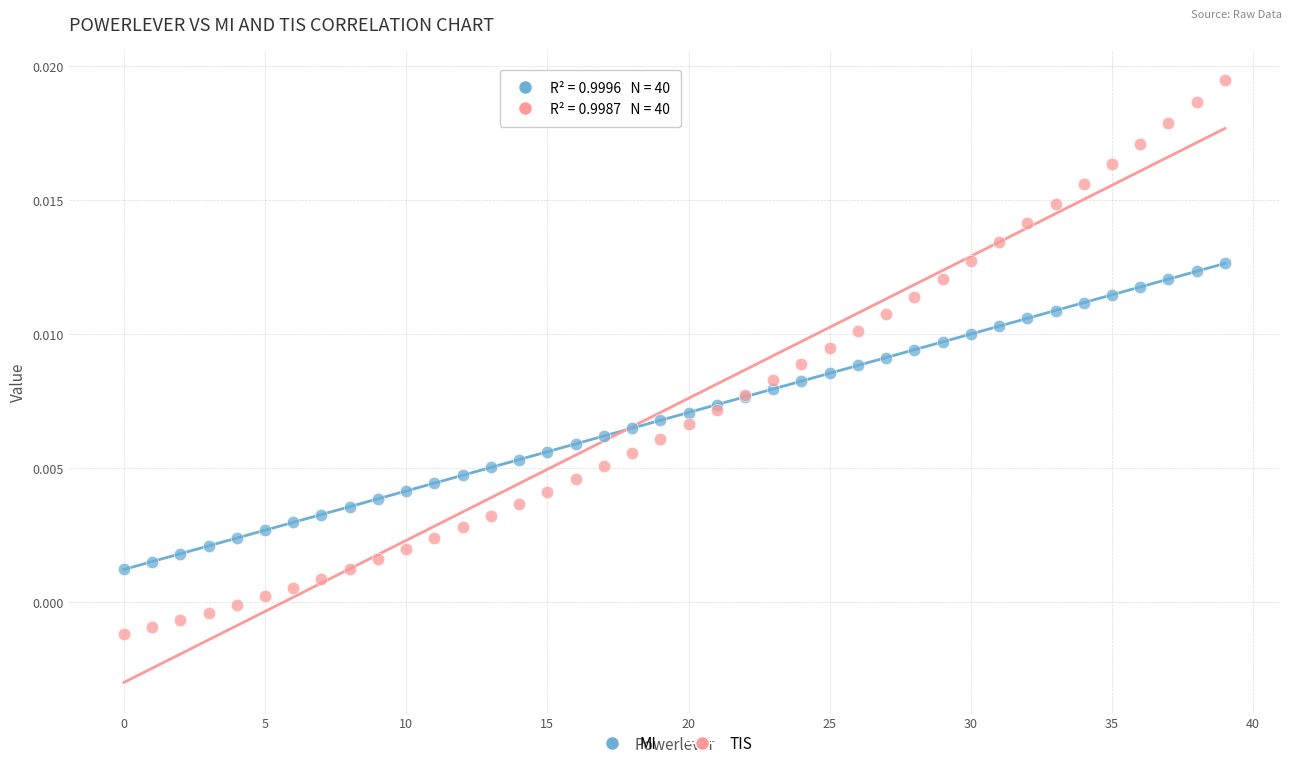

Which series has the widest spread of Y values?

TIS